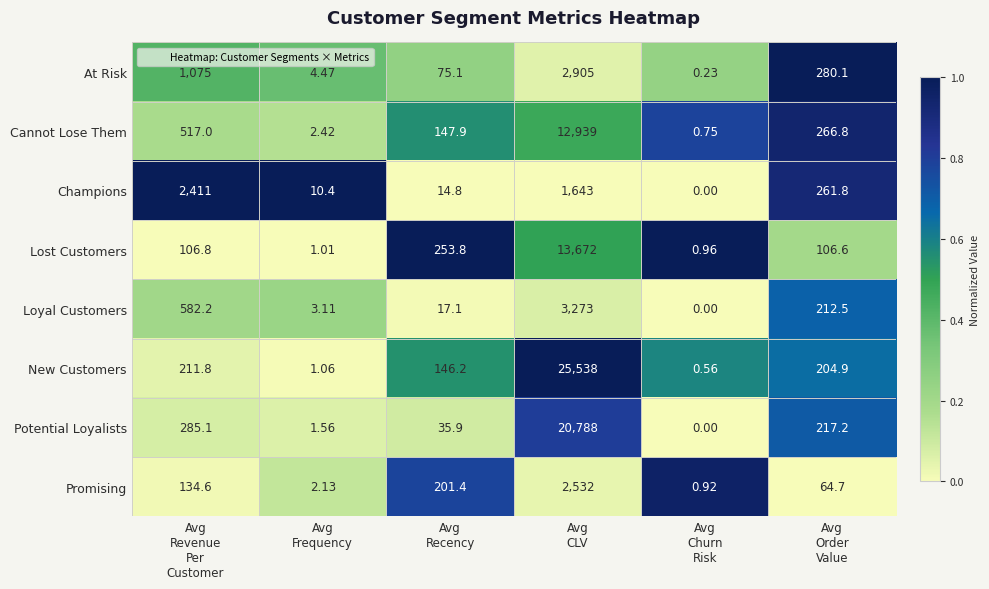

Which series has the largest total across all categories?

New Customers